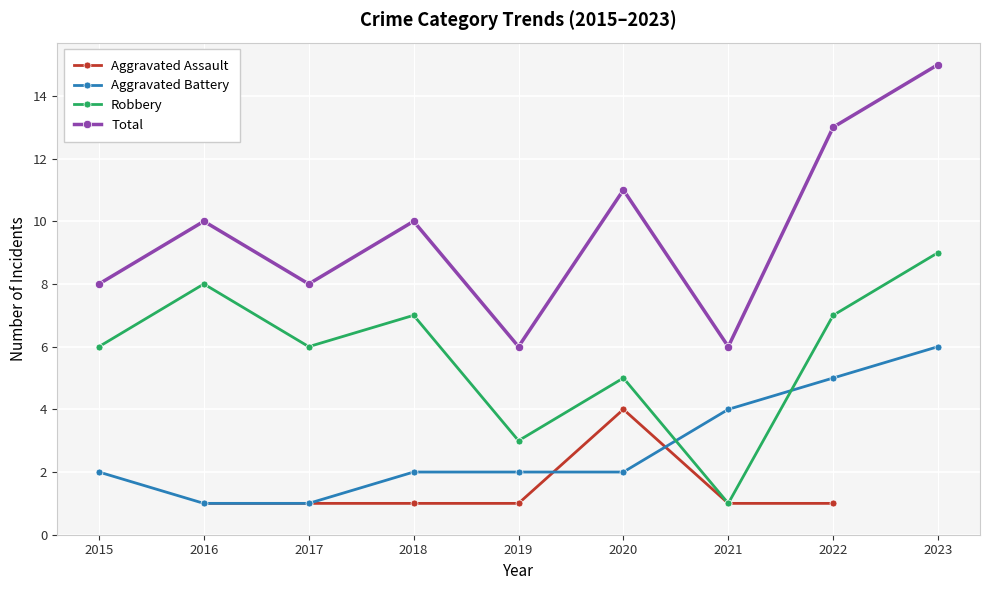

Between 2015 and 2021, which series saw the biggest shift?

Robbery